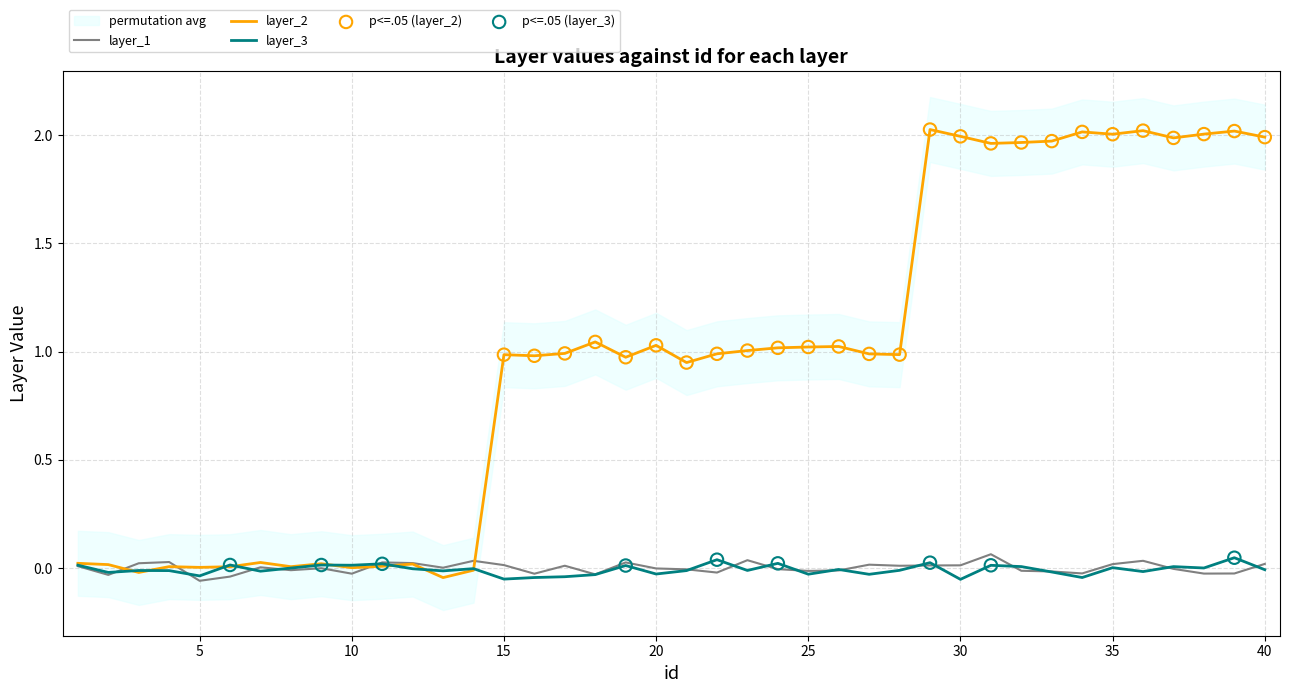

Which series has the largest Y range (max minus min)?

layer_2